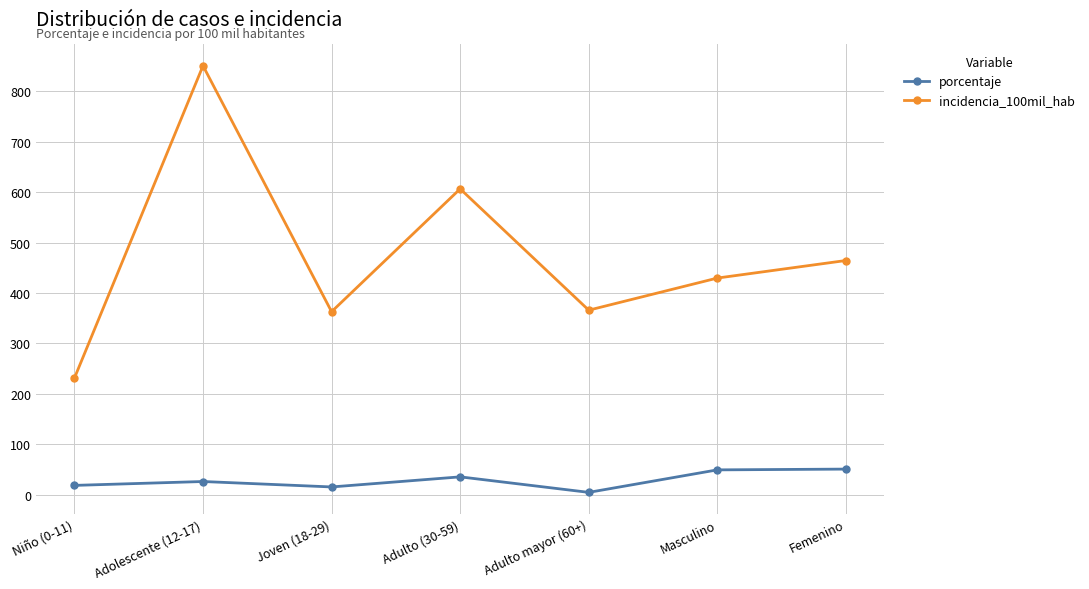

Which series has the largest range (max minus min)?

incidencia_100mil_hab